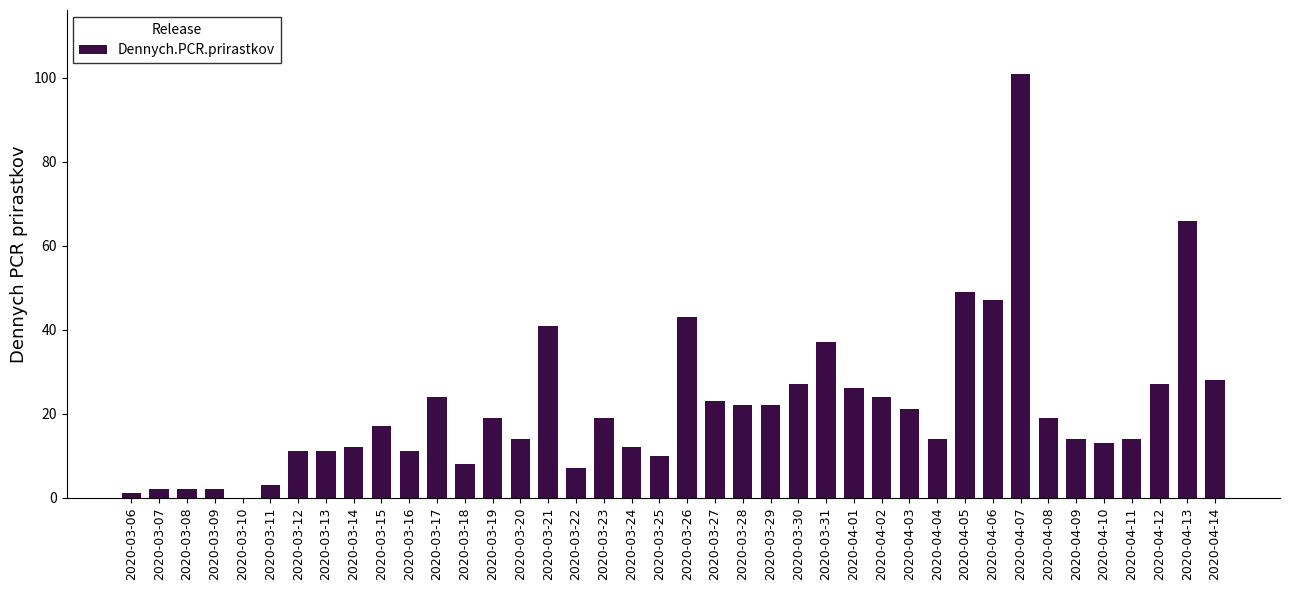

Reading right to left, extract all data points from this chart.

28	66	27	14	13	14	19	101	47	49	14	21	24	26	37	27	22	22	23	43	10	12	19	7	41	14	19	8	24	11	17	12	11	11	3	0	2	2	2	1